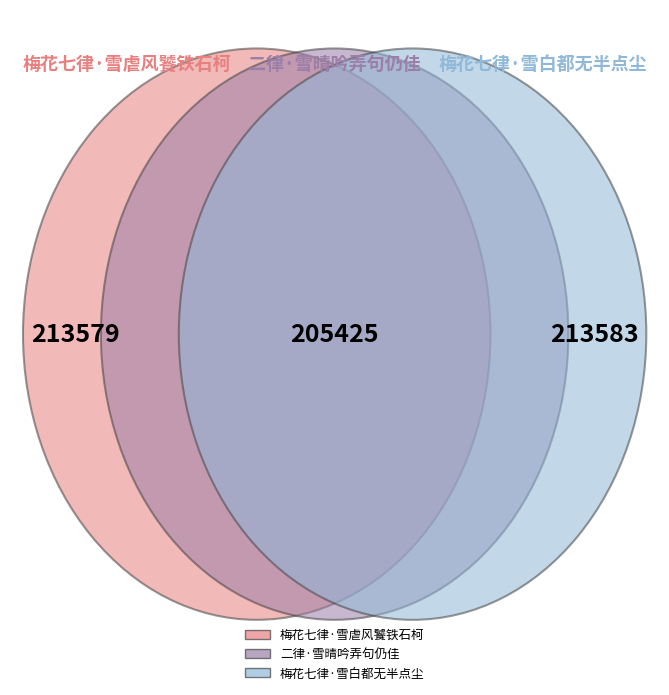

What is the total percentage of 梅花七律·雪白都无半点尘 and 二律·雪晴吟弄句仍佳?

66.2%